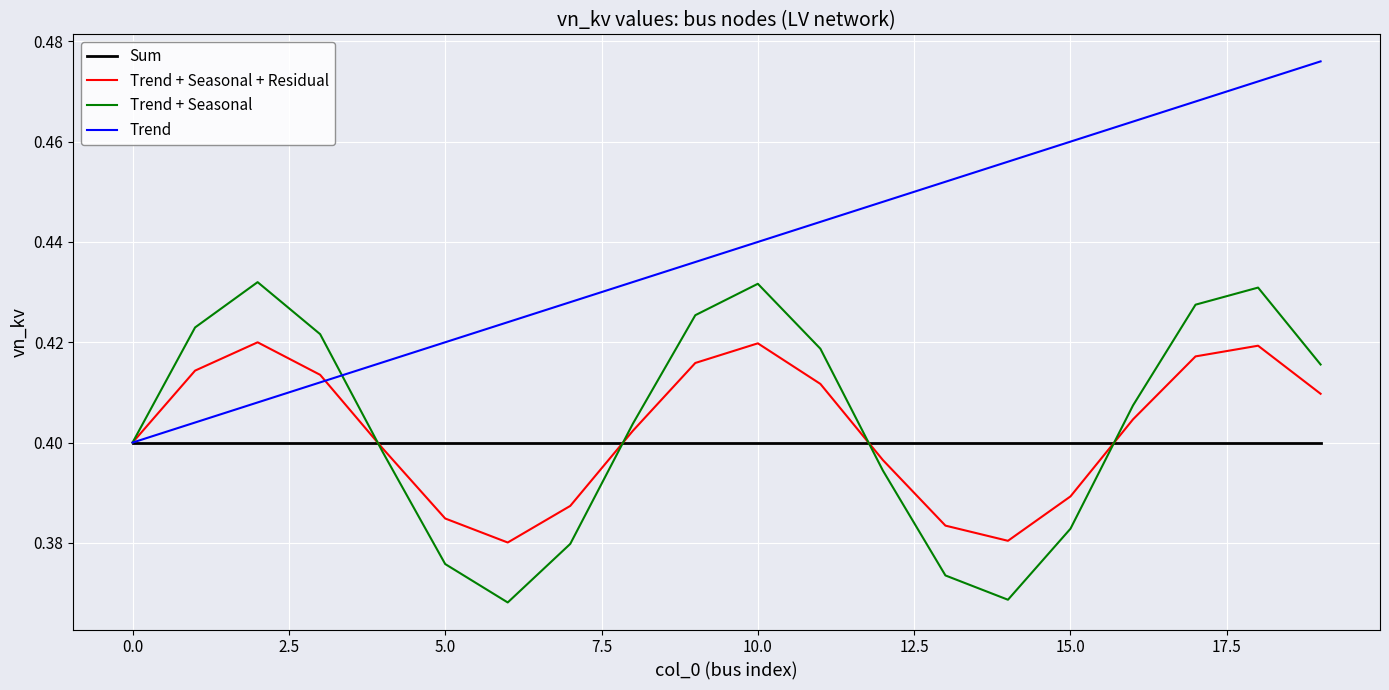

True or false: Trend and Trend + Seasonal intersect in this chart.

True